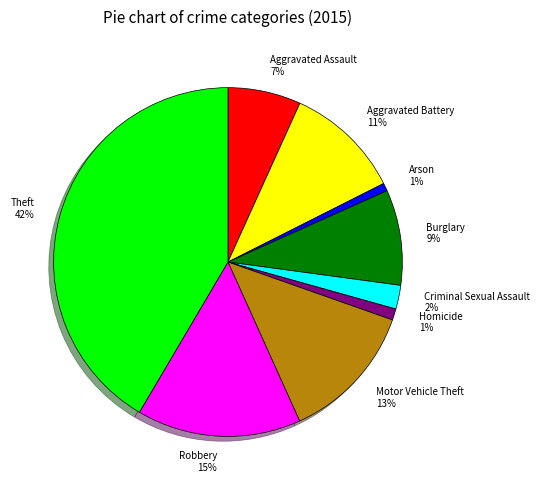

Approximately how many times larger is the value at Aggravated Assault compared to Motor Vehicle Theft?

0.5